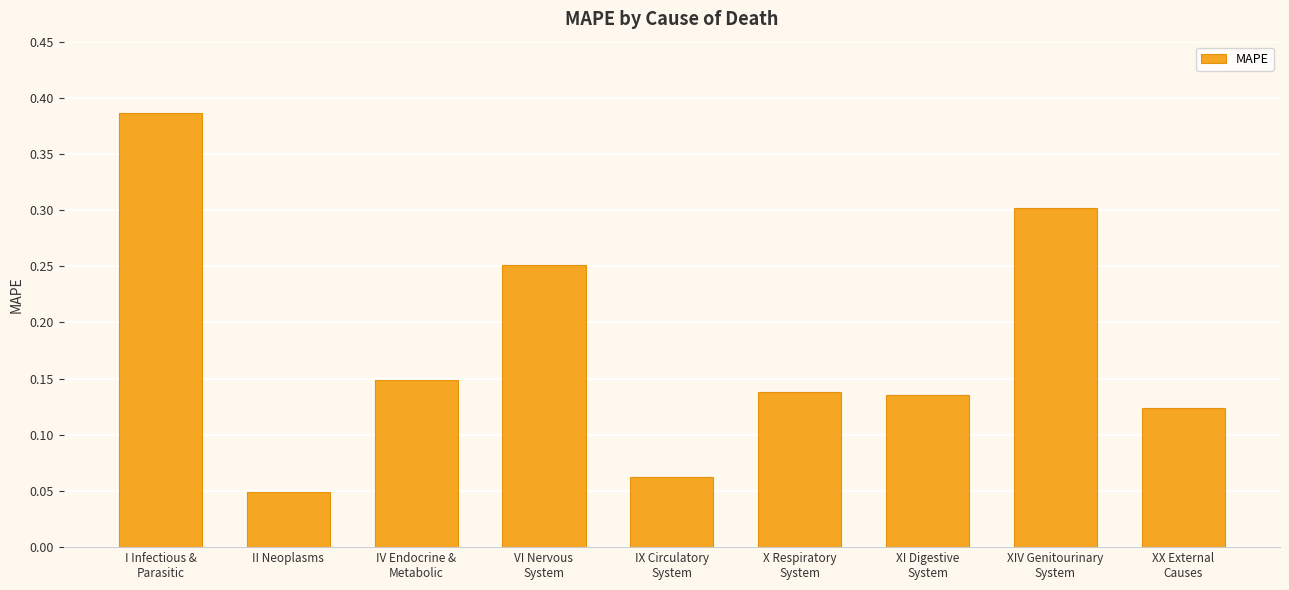

The chart shows a value of 0.1 at II Neoplasms. True or false?

False